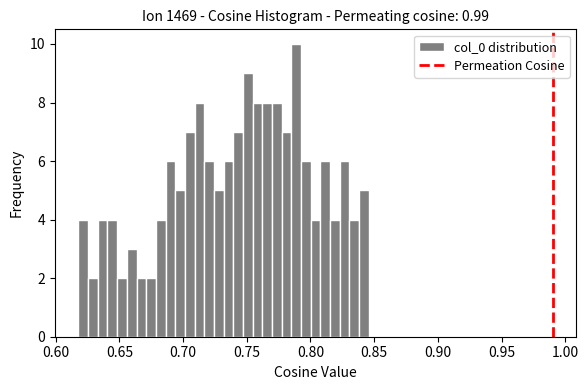

Read against the x-axis, roughly where is the centre of the tallest bar?

0.790